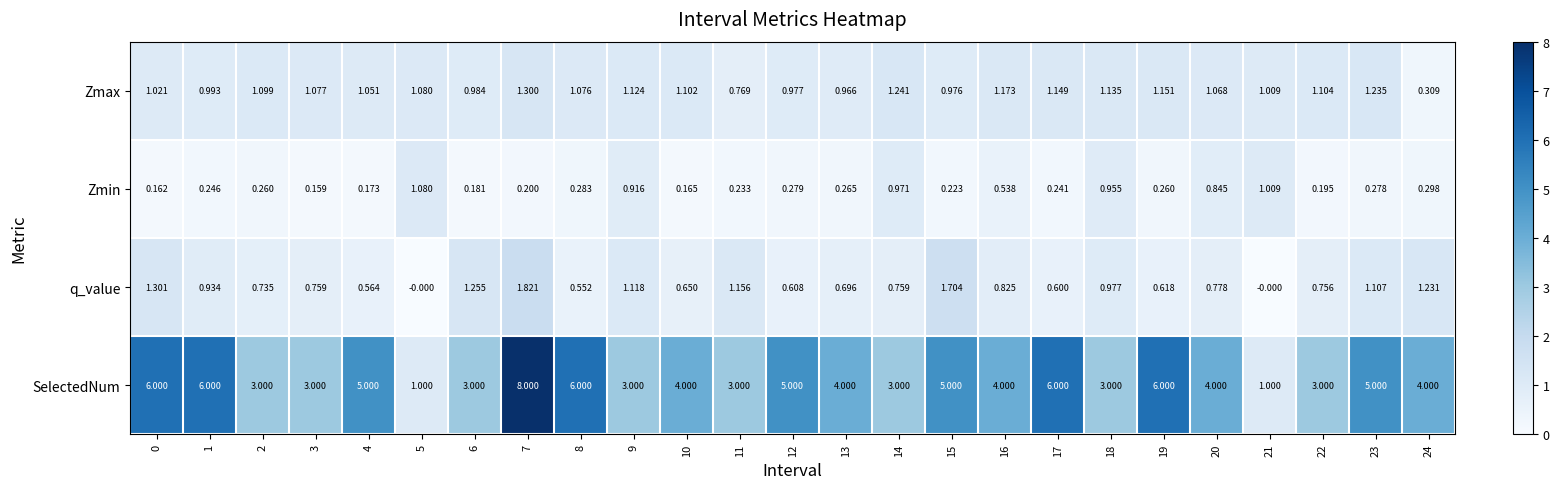

At 23, list the series in order from largest to smallest.

SelectedNum, Zmax, q_value, Zmin